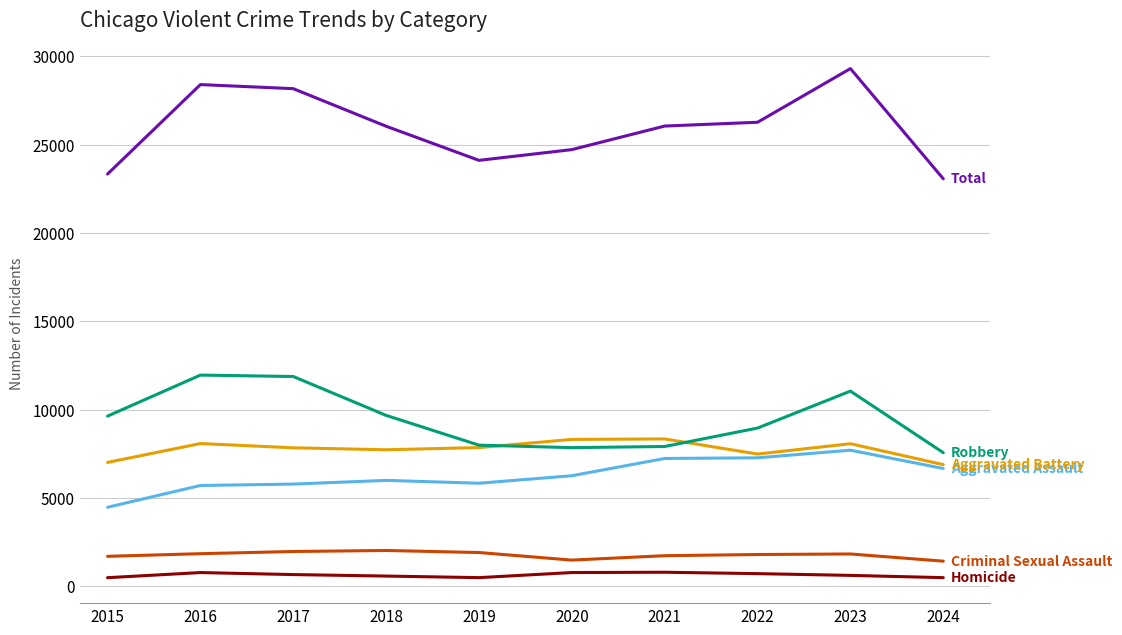

What is the minimum value shown in the chart?

496